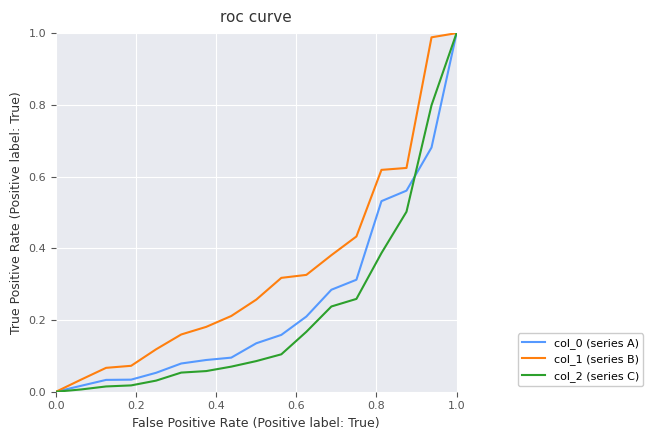

Which series has the largest total across all categories?

col_1 (series B)